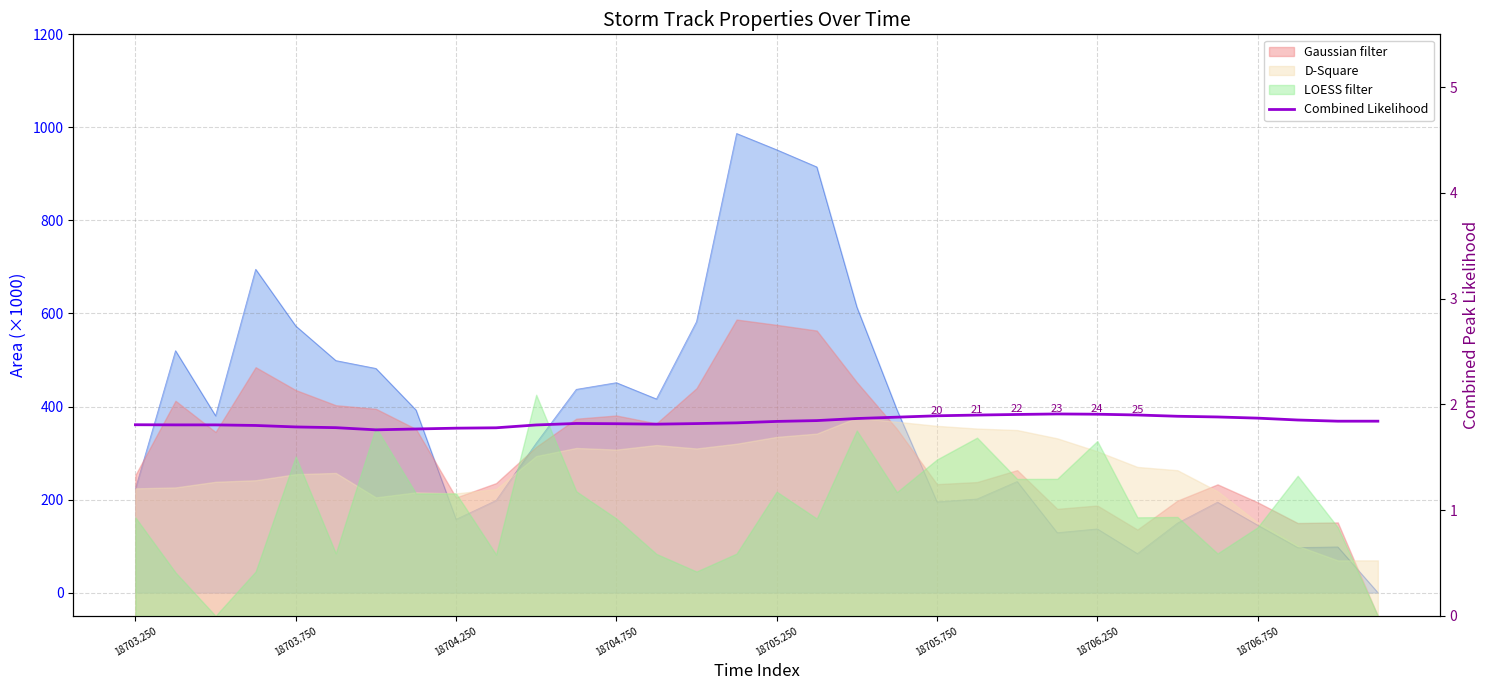

What is the average value?

1.8